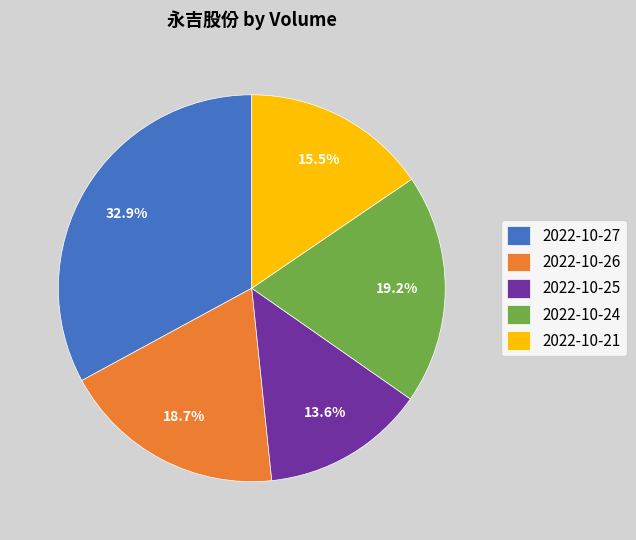

To the nearest percent, what portion does 2022-10-24 represent?

19%